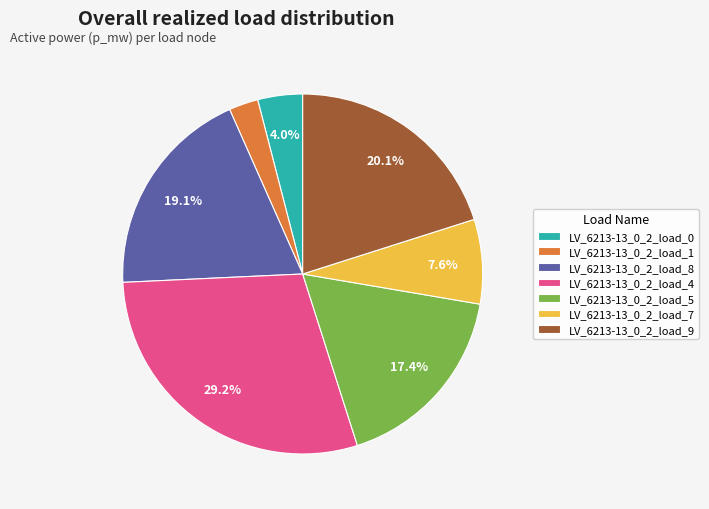

Count the number of slices in the pie.

7